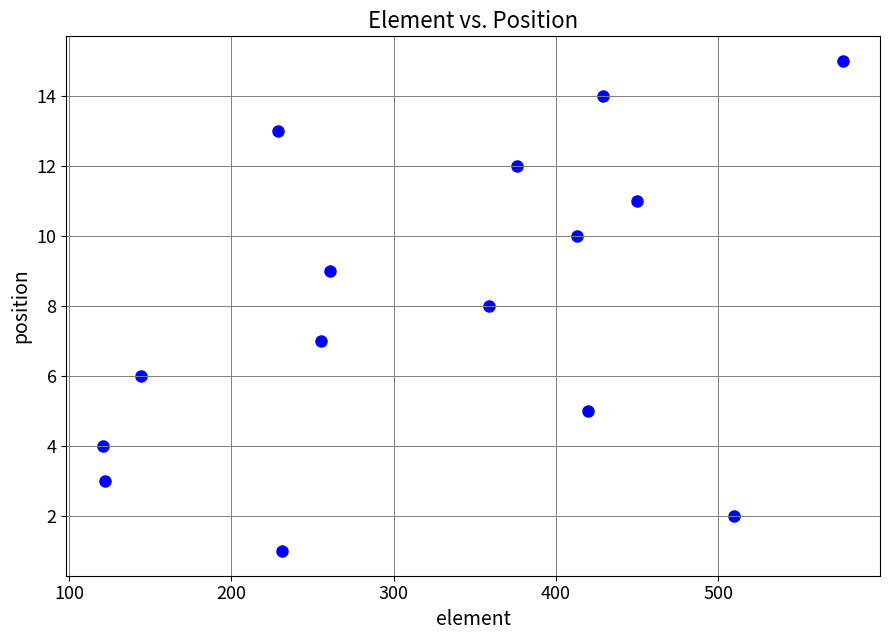

What is the range of Y values (max minus min)?

14